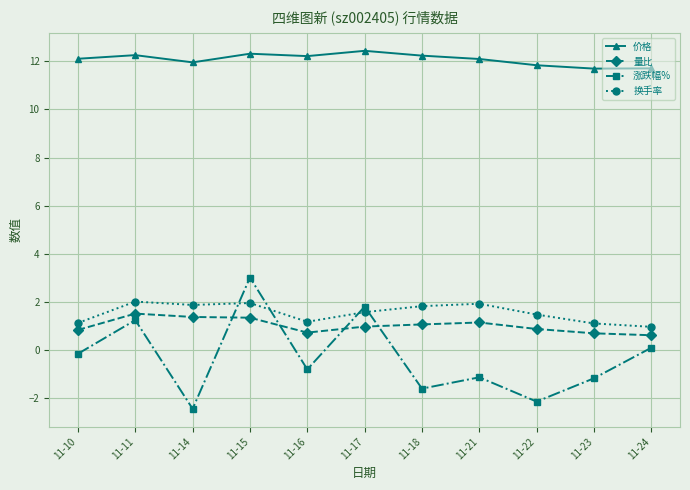

What is the maximum value shown in the chart?

12.4